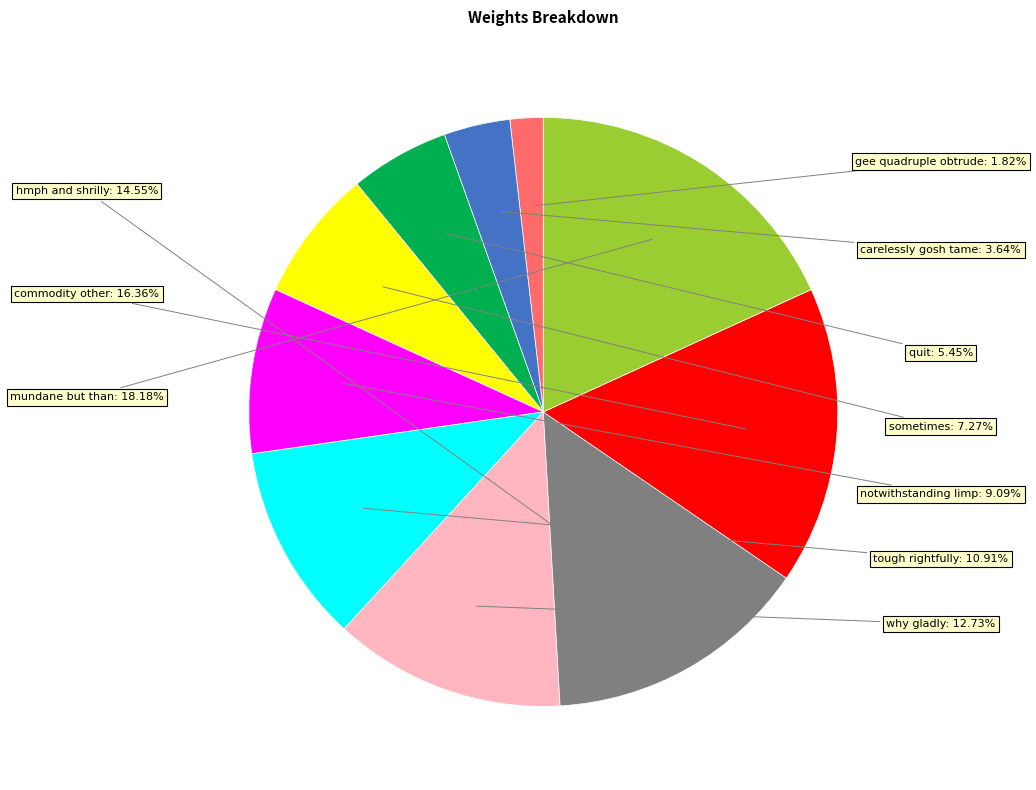

Is there a majority slice in this chart?

No